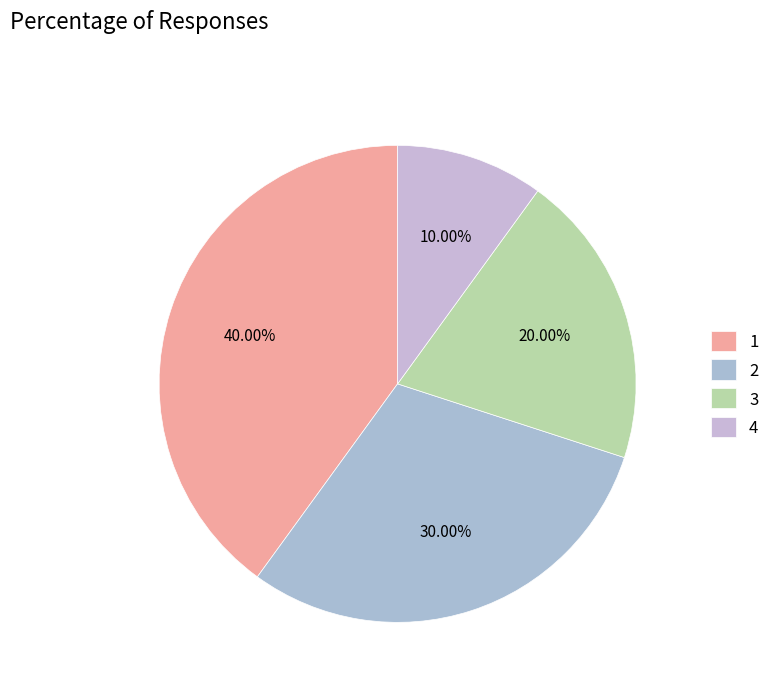

Approximately how many times larger is the value at 4 compared to 1?

0.2